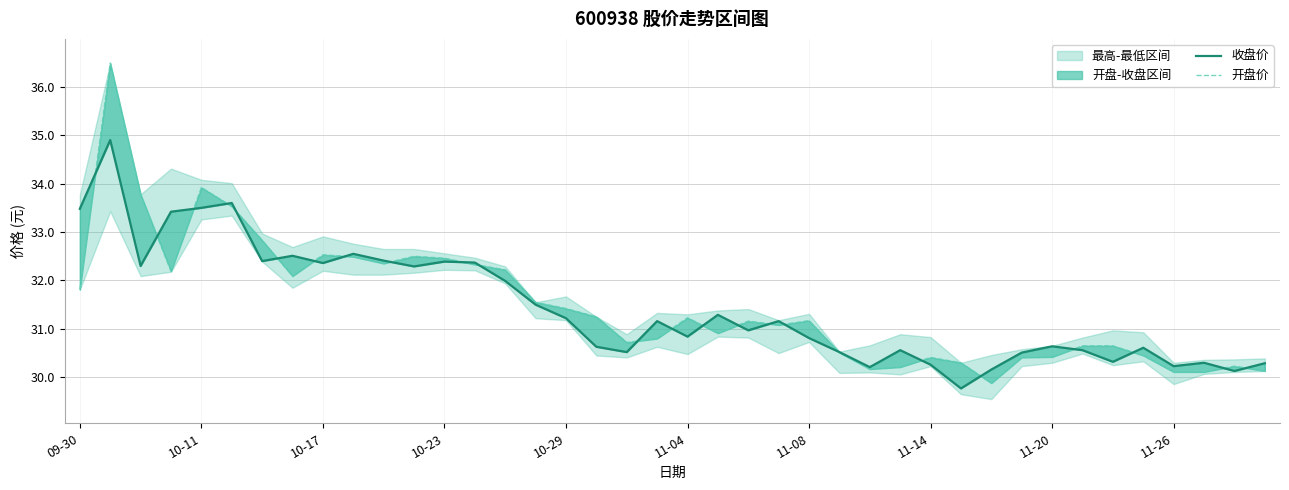

What is the maximum value shown in the chart?

36.5